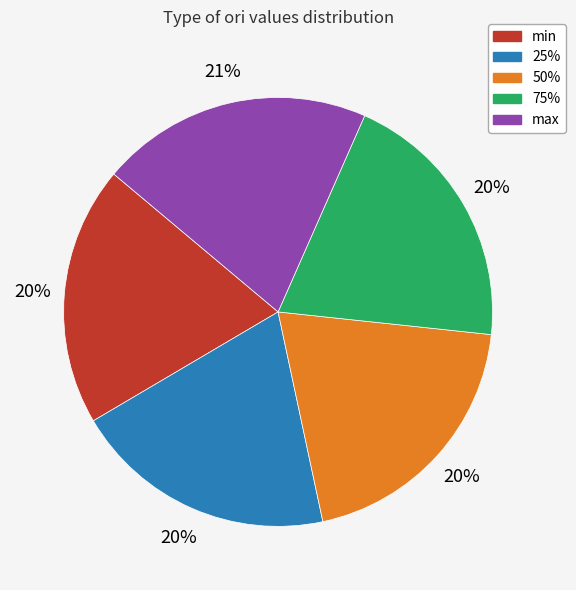

To the nearest percent, what is the combined percentage of 25% and 75%?

40%